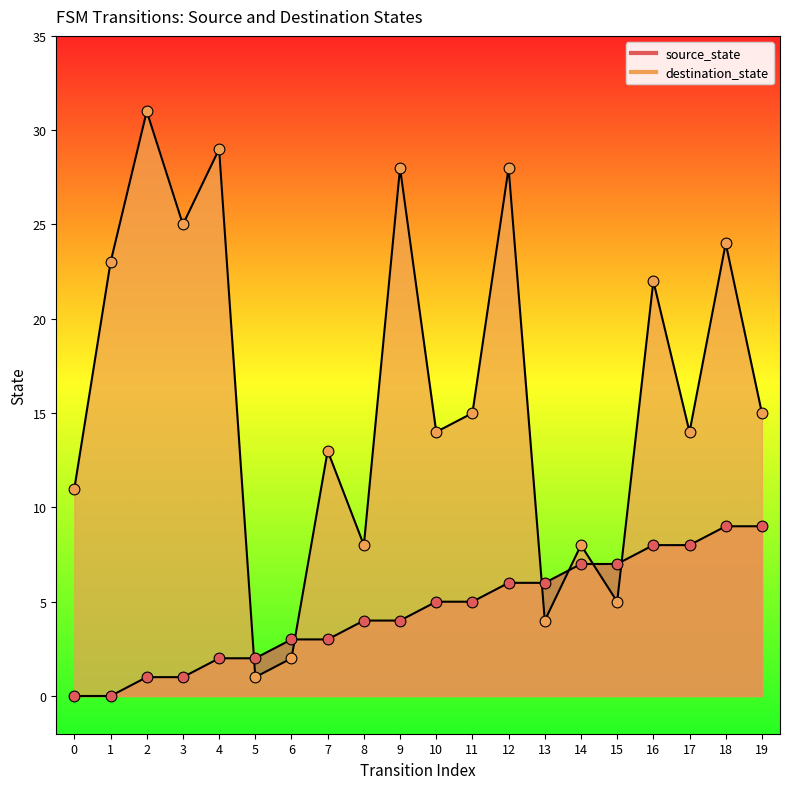

Which series contains the lowest Y value?

source_state